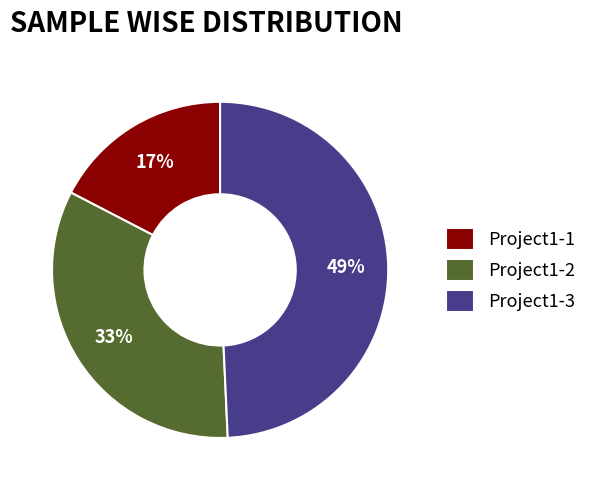

Count the number of slices in the pie.

3